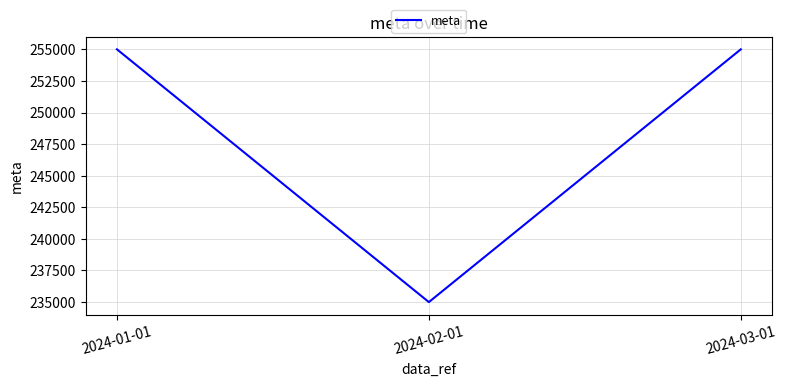

What is the maximum value shown in the chart?

255000